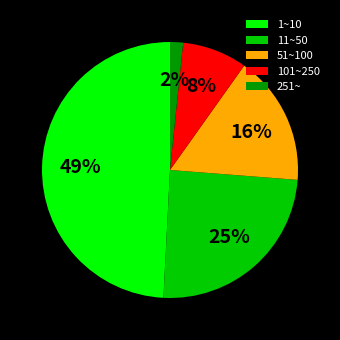

To the nearest percent, what portion does 101~250 represent?

8%